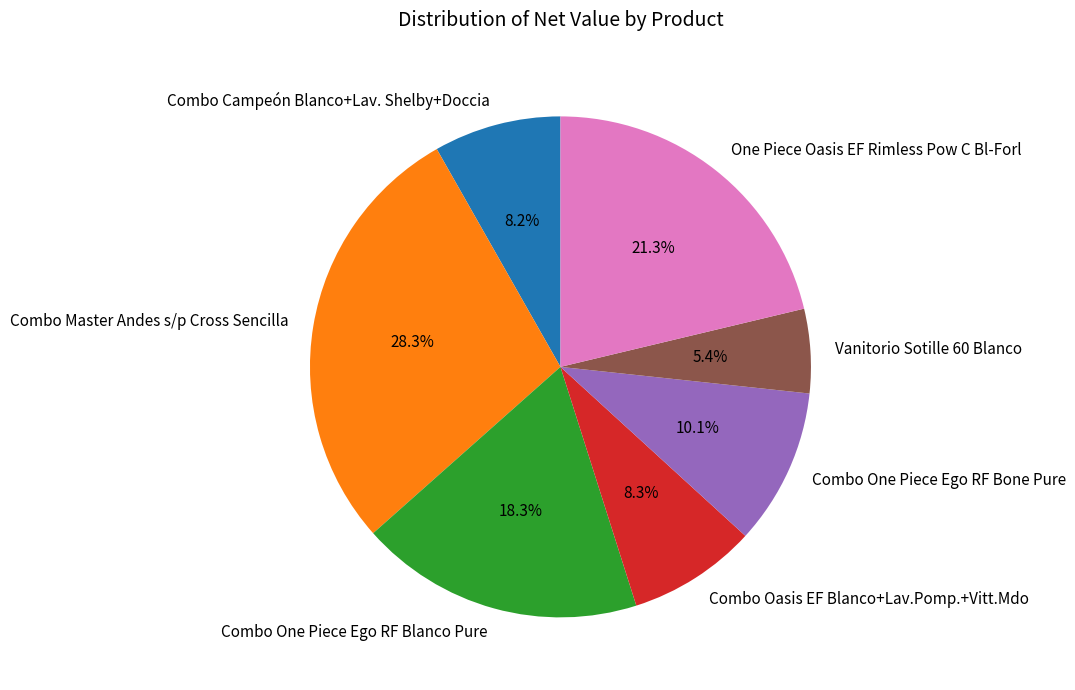

What is the smallest slice in the pie chart?

Vanitorio Sotille 60 Blanco